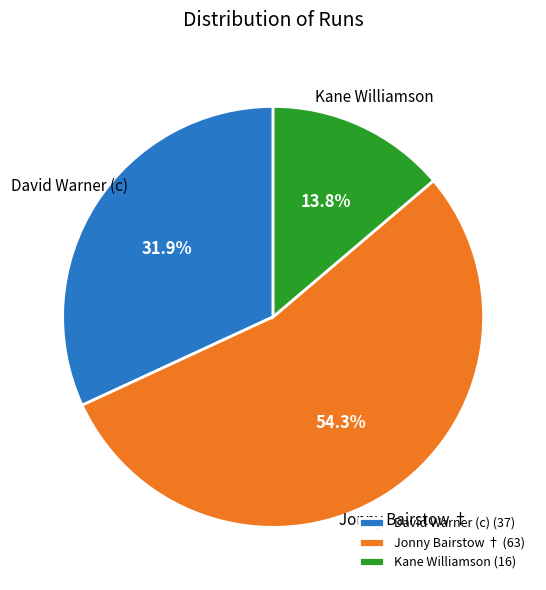

To the nearest percent, what is the average slice percentage?

33%